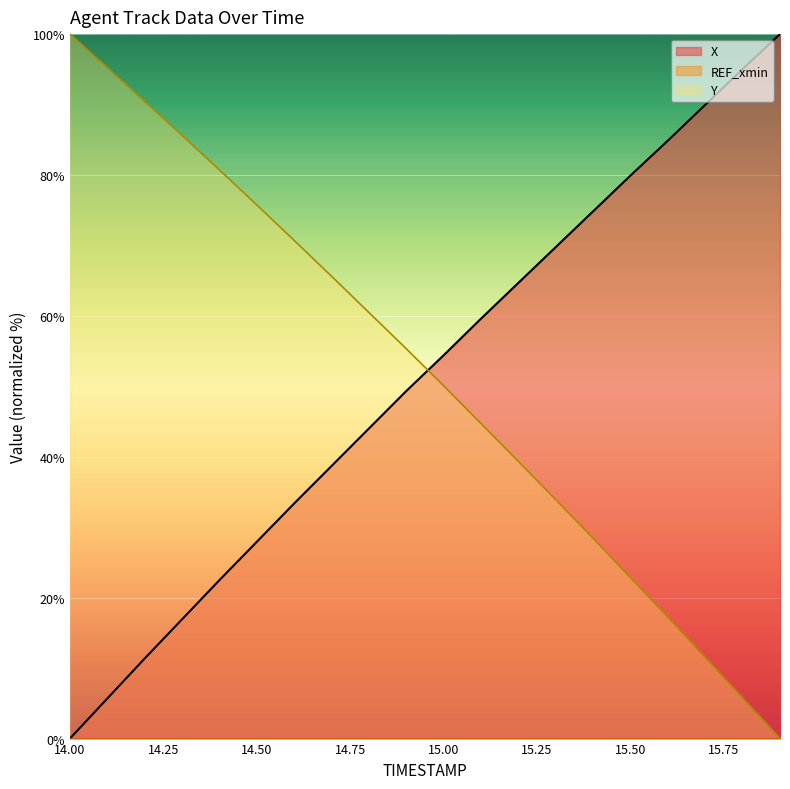

Reading left to right, extract all data points from this chart.

X: 0.0	5.7	11.4	16.9	22.5	27.9	33.4	38.7	44.0	49.3	54.4	59.6	64.7	69.8	74.8	79.9	84.9	90.0	95.0	100.0
Y: 100.0	95.3	90.4	85.6	80.7	75.7	70.7	65.6	60.5	55.3	50.1	44.7	39.3	33.9	28.4	22.8	17.2	11.5	5.8	0.0